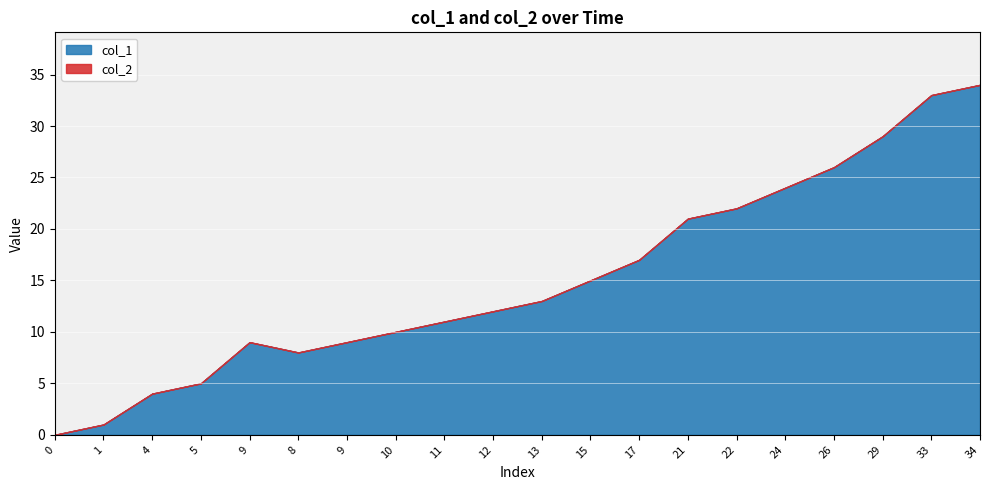

True or false: the data shows 34 at 34.

True